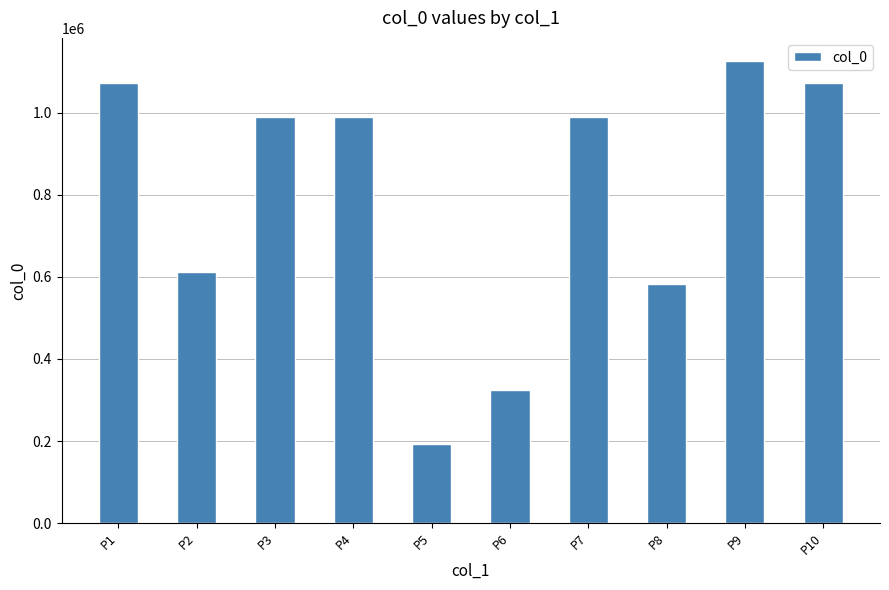

What is the difference between the second highest and second lowest values?

748717